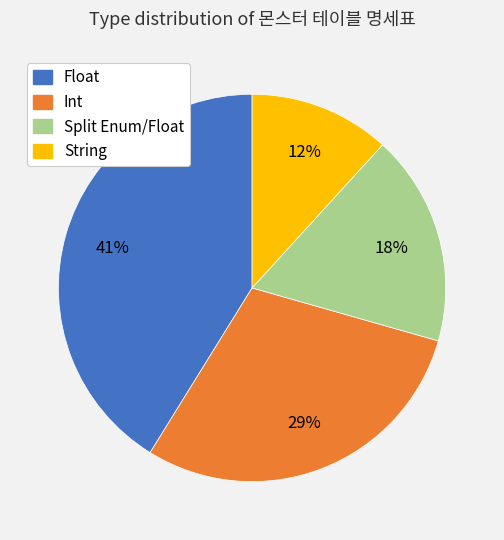

Between Split Enum/Float and Int, which is larger?

Int